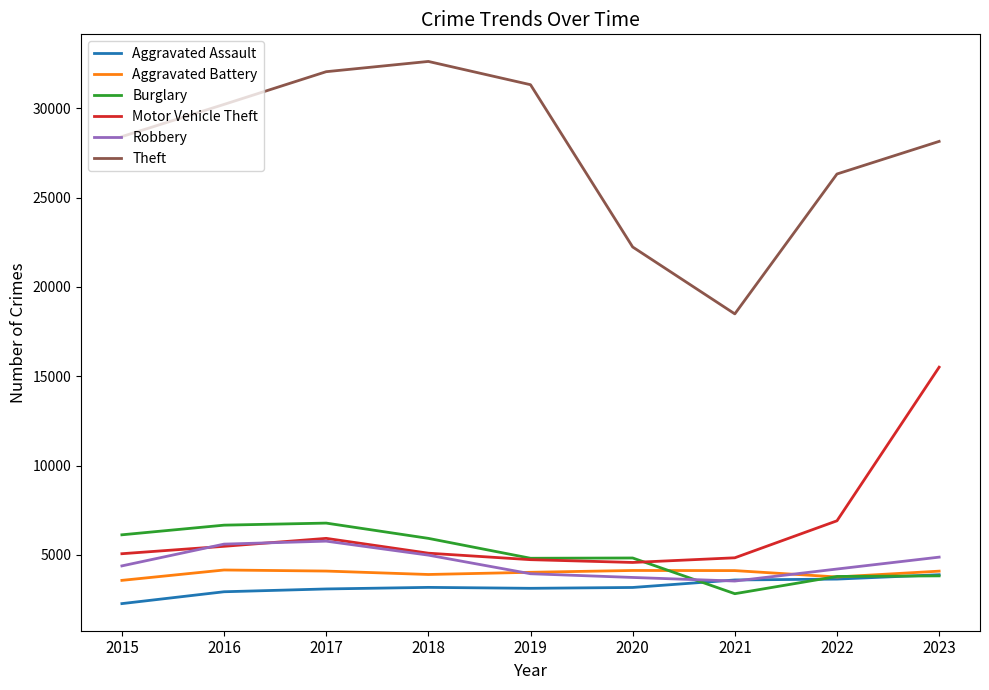

True or false: Theft and Aggravated Assault cross at least once.

False